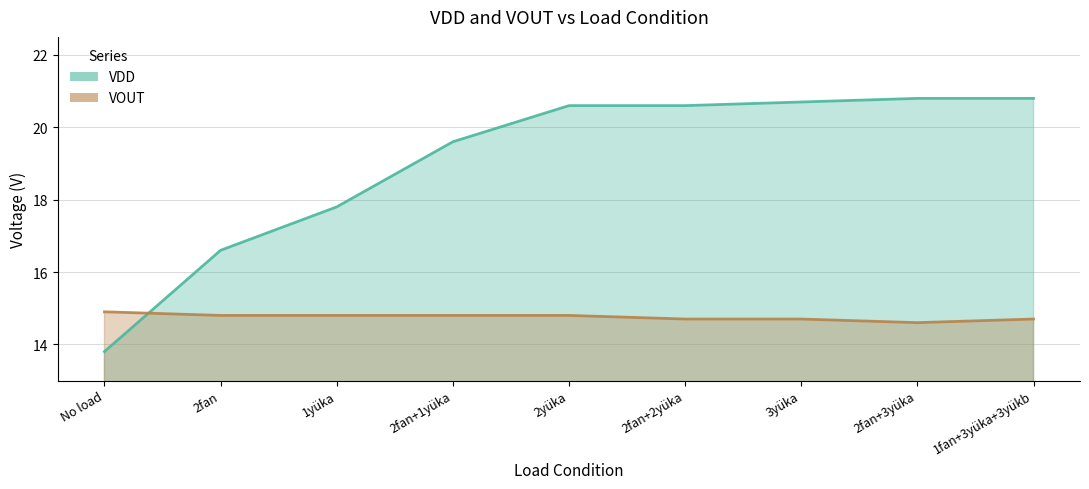

Is it true that VOUT equals 8.6 at 2fan+3yüka?

False